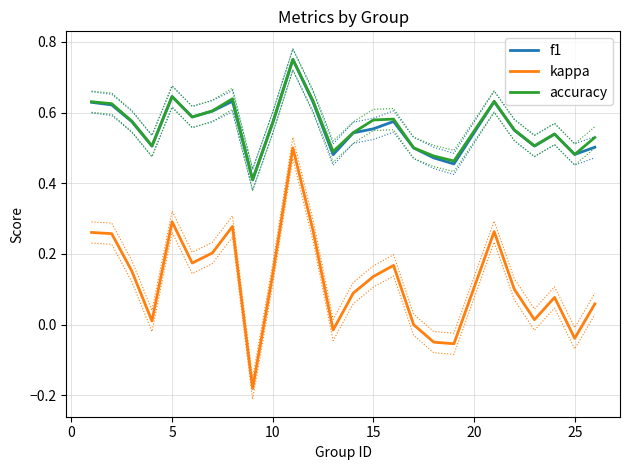

Which series has the largest total across all categories?

accuracy